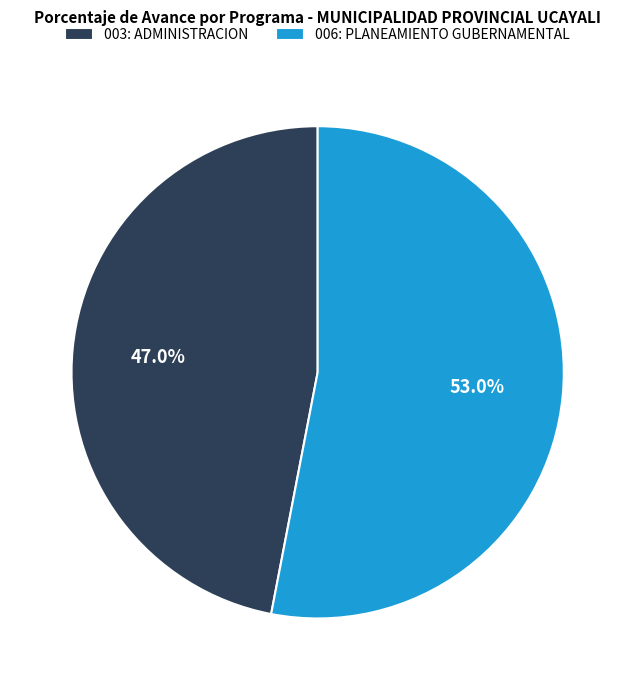

What is the largest slice in the pie chart?

006: PLANEAMIENTO GUBERNAMENTAL